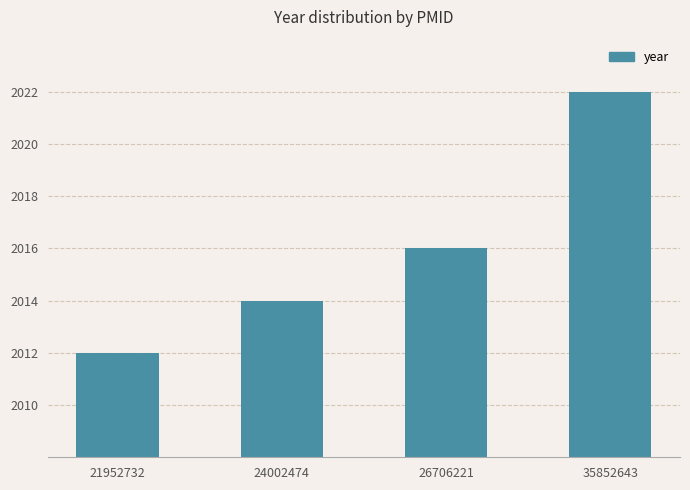

What is the value of the 1st bar from the left?

2012